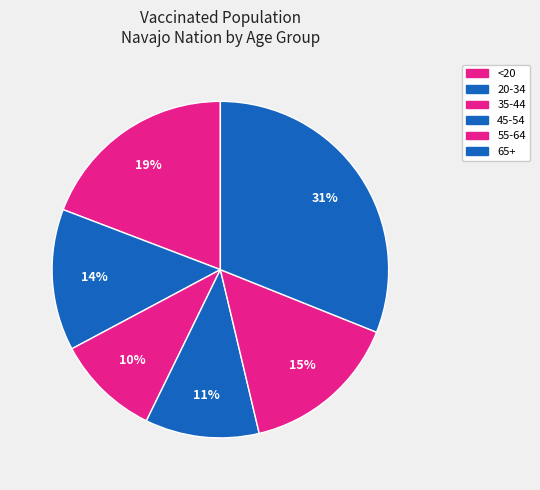

How much of the chart is everything except 65+?

68.9%